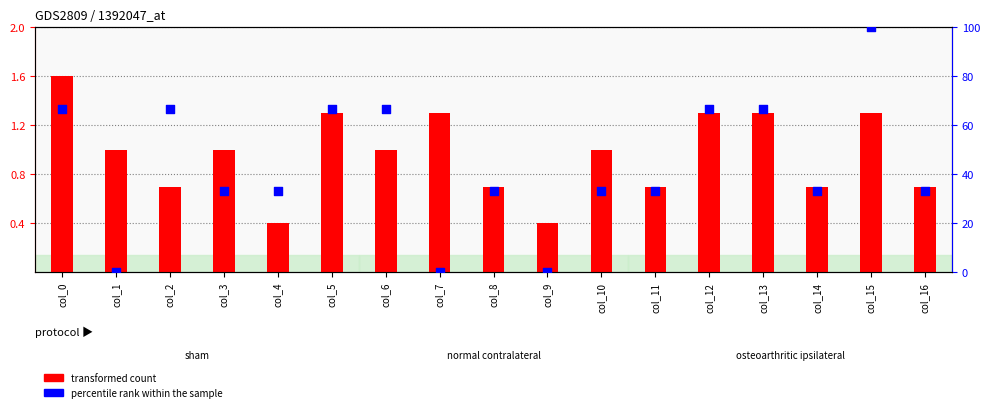

What are all the series names shown in the legend?

transformed count, percentile rank within the sample